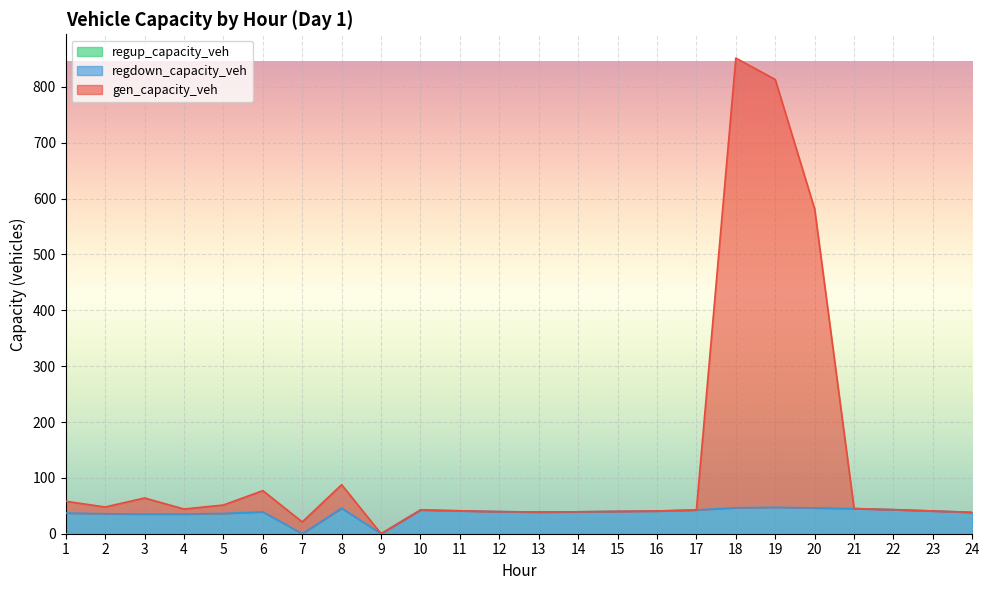

How many data points in gen_capacity_veh are above 43?

12